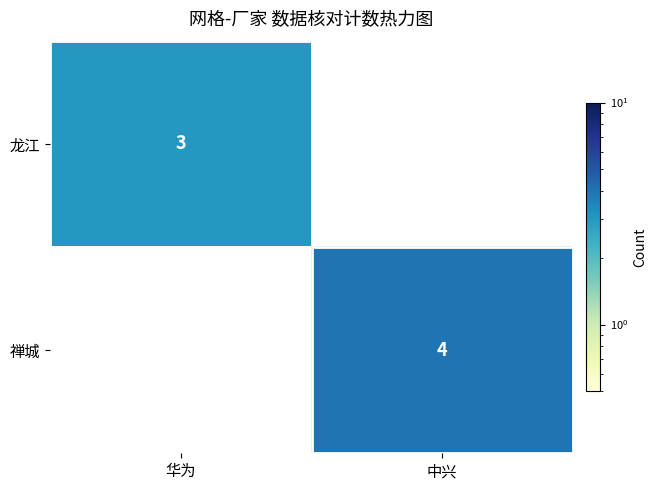

Which has a higher value, 中兴 or 华为?

华为